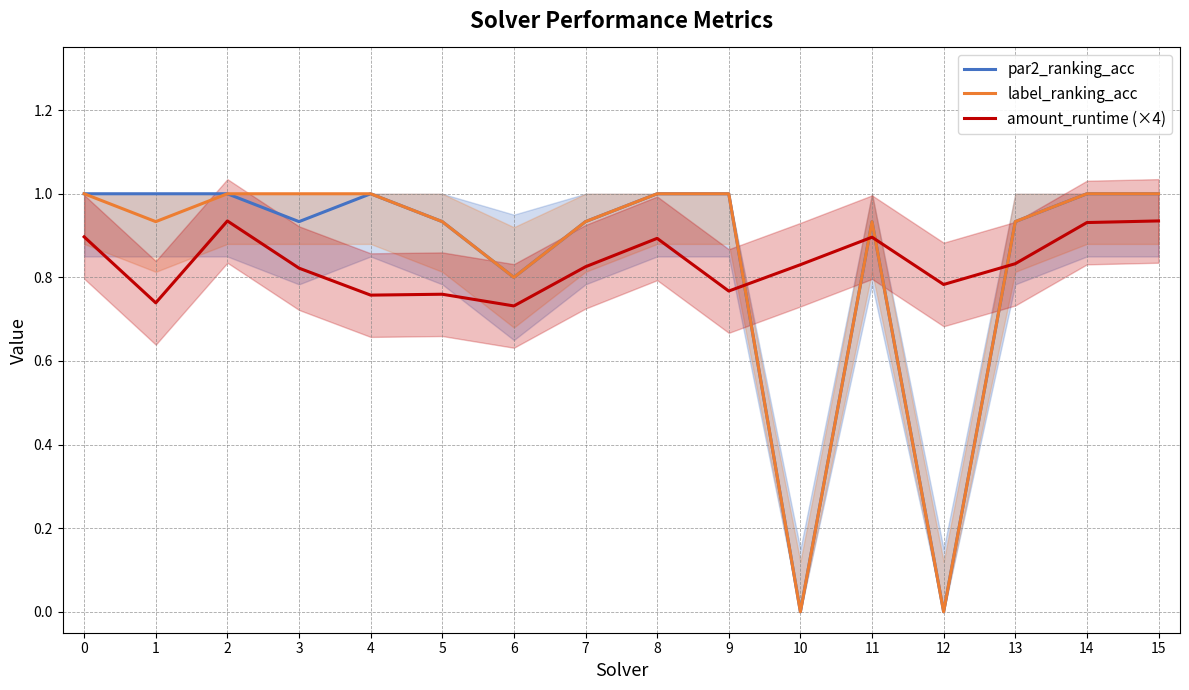

What is the approximate value of par2_ranking_acc at 6?

0.8